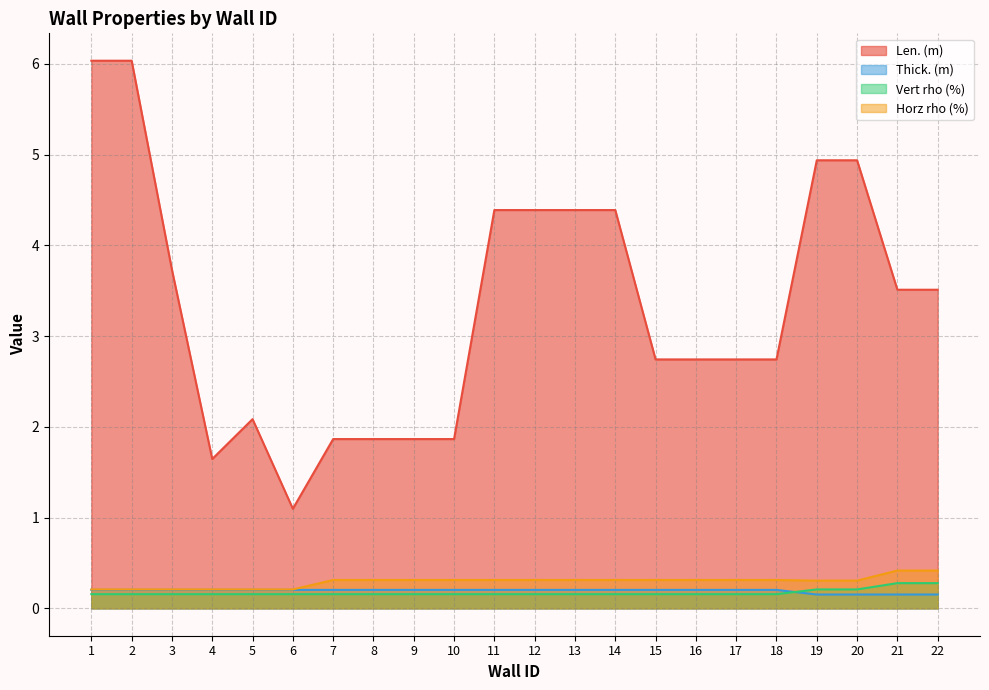

How many distinct data groups are displayed?

4